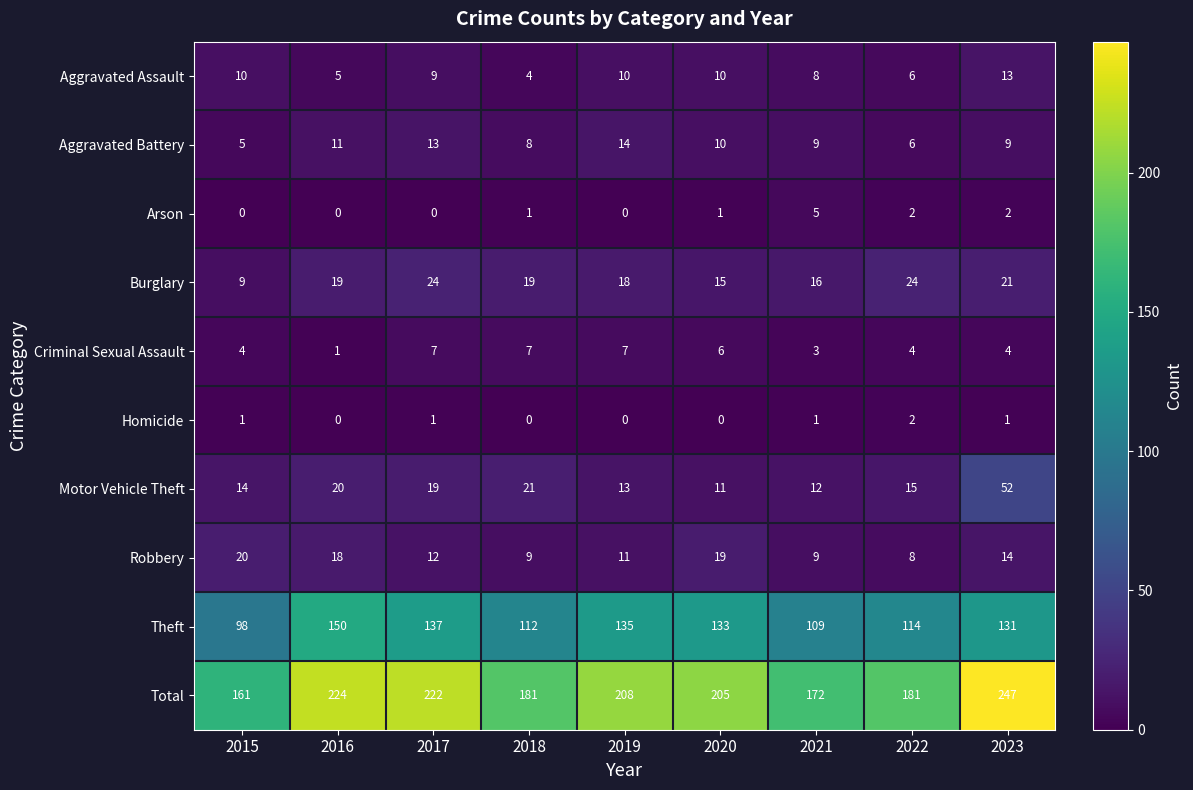

Read the Motor Vehicle Theft value at 2016.

20